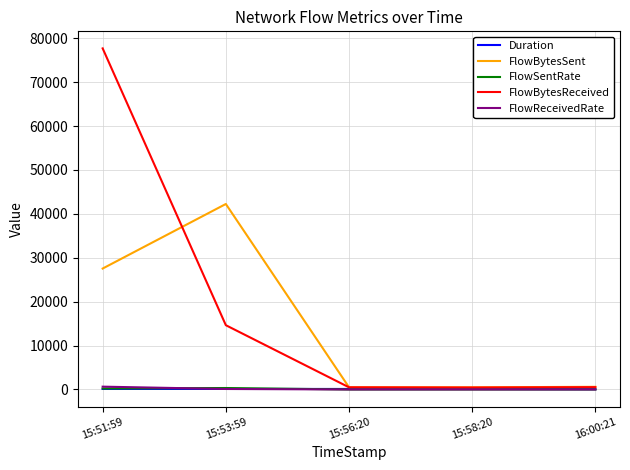

At which label is FlowBytesReceived closest to 39060?

15:53:59